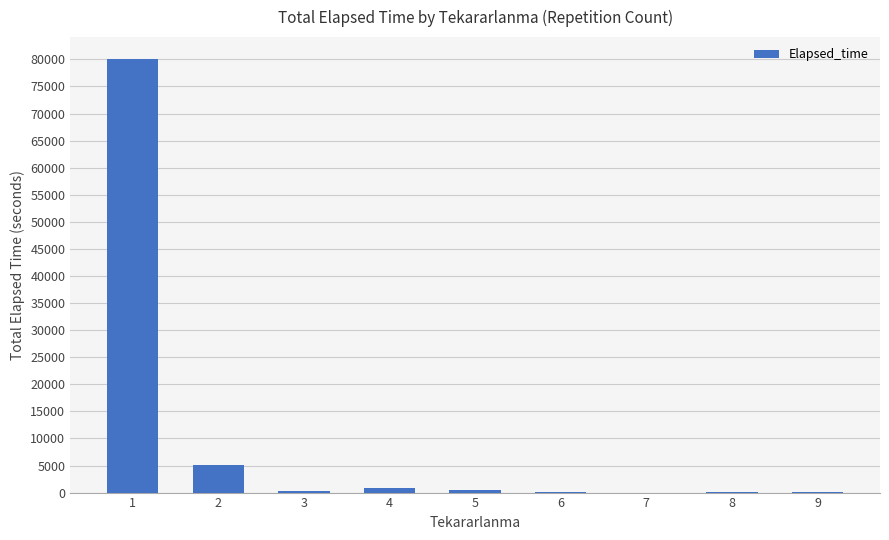

The chart shows a value of 480 at 5. True or false?

True